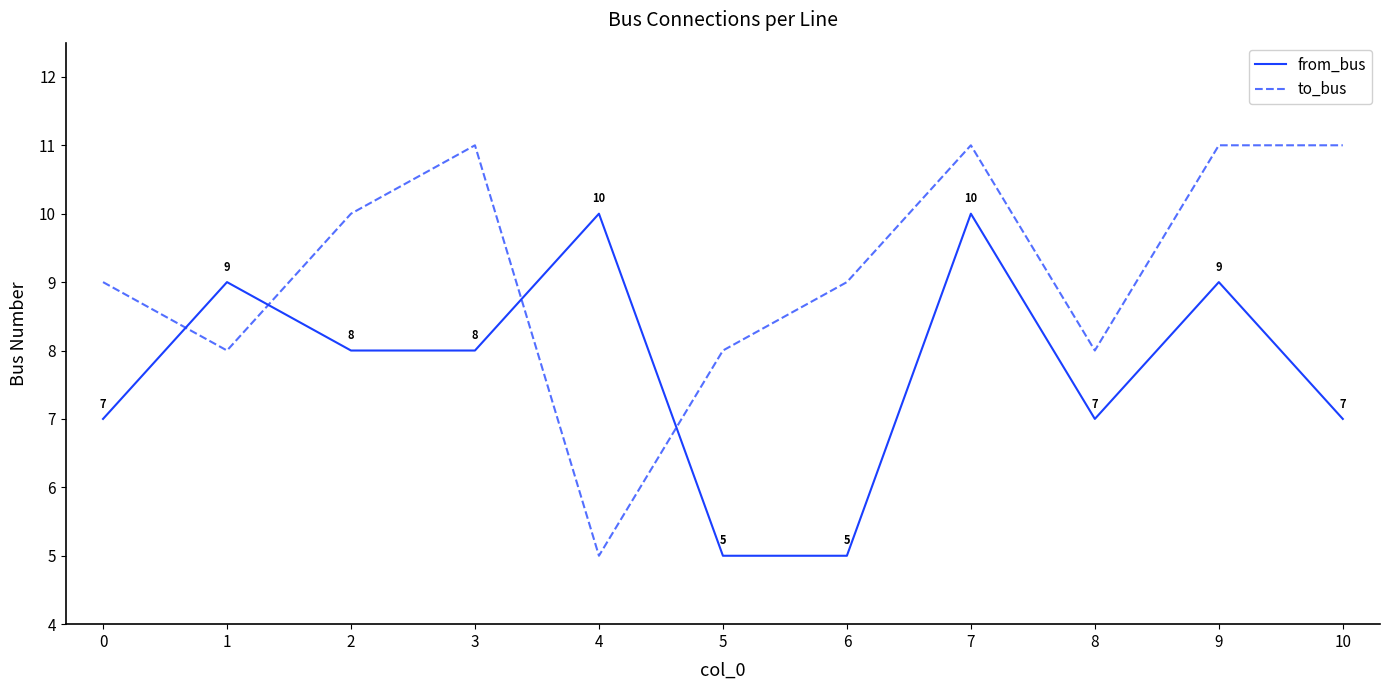

At how many categories does at least one series exceed 5?

11